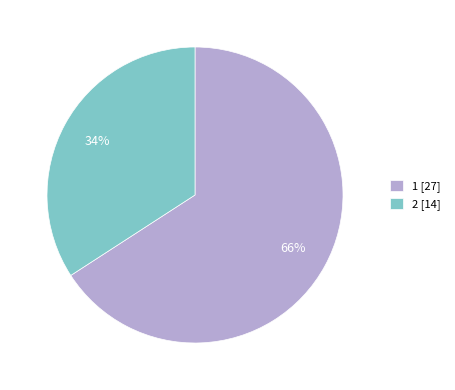

How many slices are in this pie chart?

2